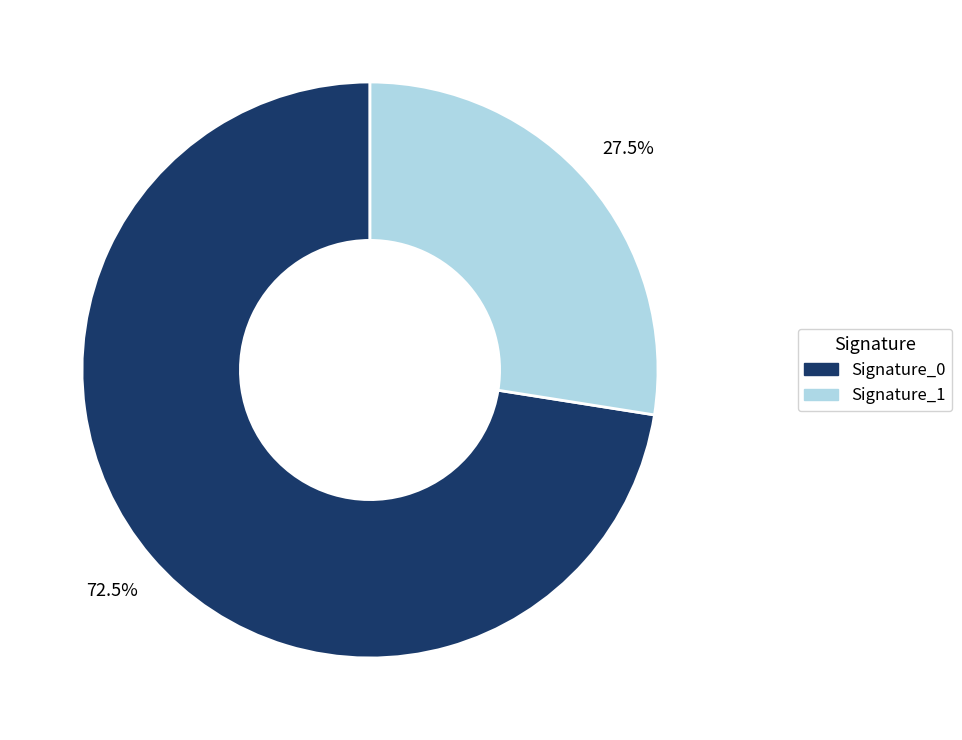

Is there a majority slice in this chart?

Yes